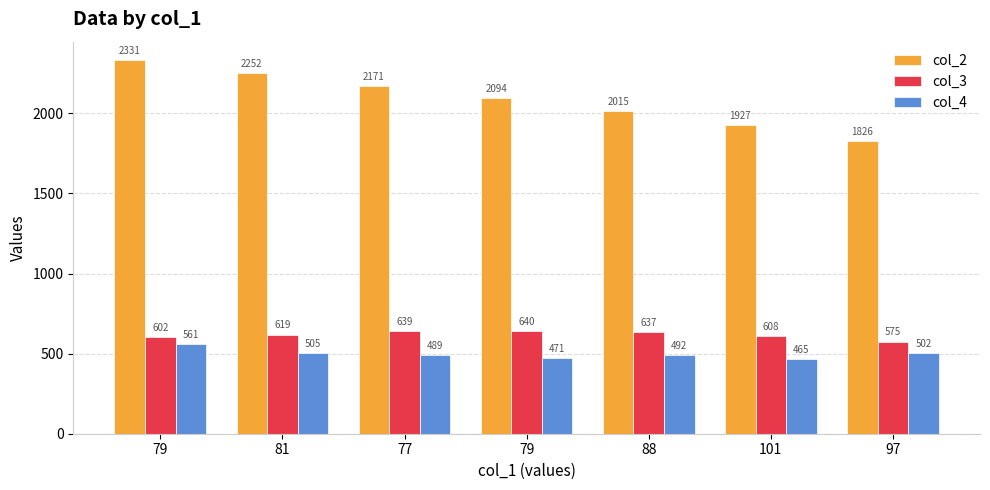

Reading right to left, transcribe all the data shown in this chart.

col_2: 97=1826	101=1927	88=2015	79=2094	77=2171	81=2252	79=2331
col_3: 97=575	101=608	88=637	79=640	77=639	81=619	79=602
col_4: 97=502	101=465	88=492	79=471	77=489	81=505	79=561